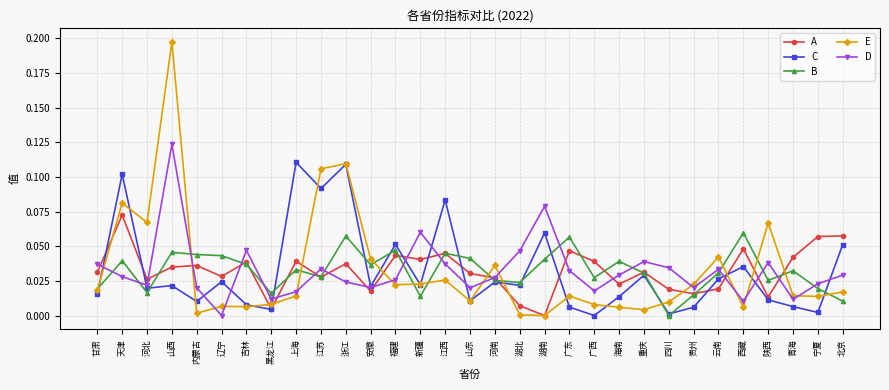

Which series has the widest spread of values?

E